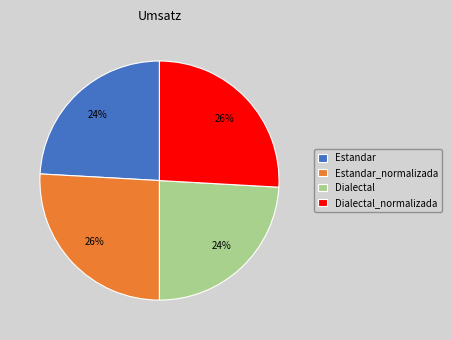

Do Estandar_normalizada and Dialectal_normalizada together represent more than half of the pie?

Yes